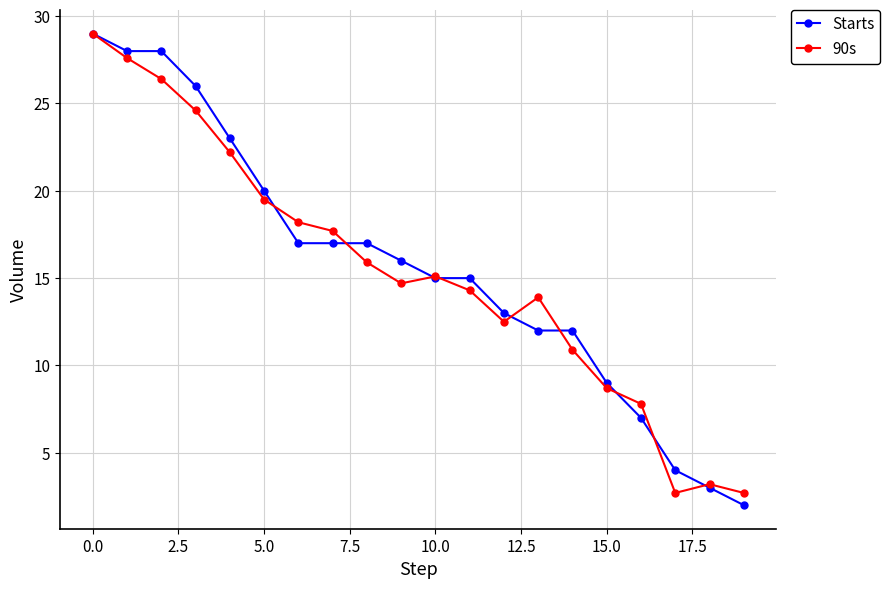

What is the greatest value displayed?

29.0